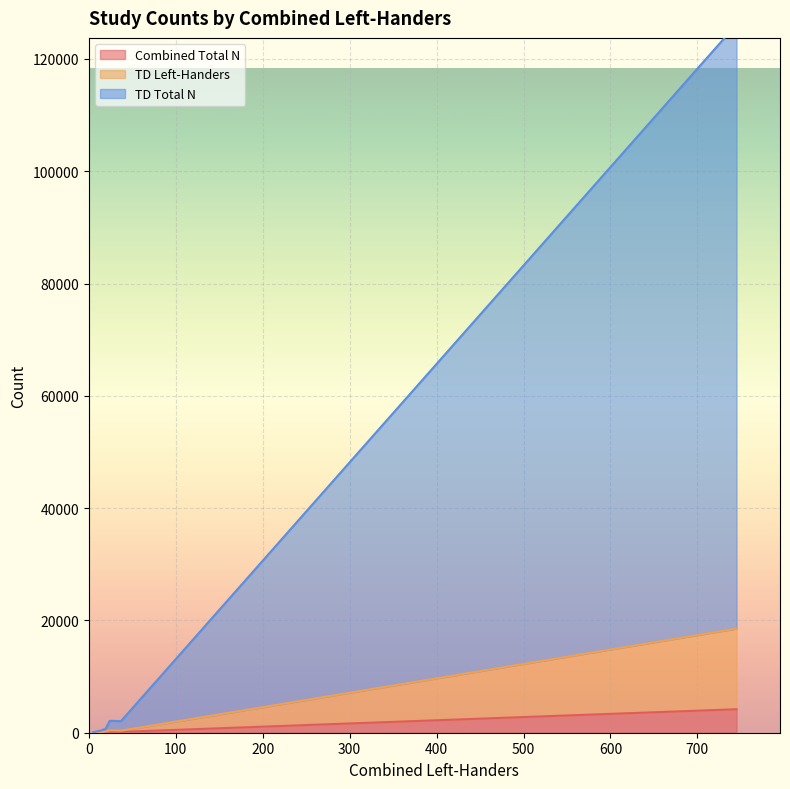

How many categories are shown in the chart?

8